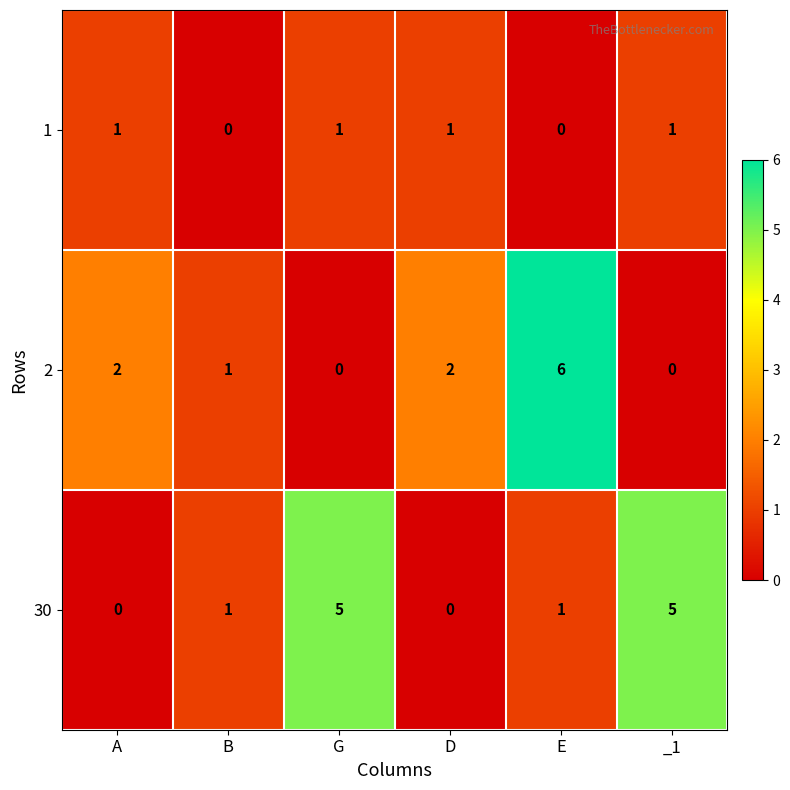

At which category does the chart reach its peak across all series?

E